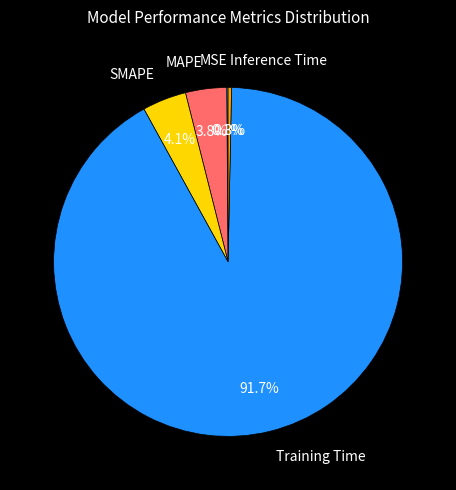

Which category has the biggest portion of the pie?

Training Time